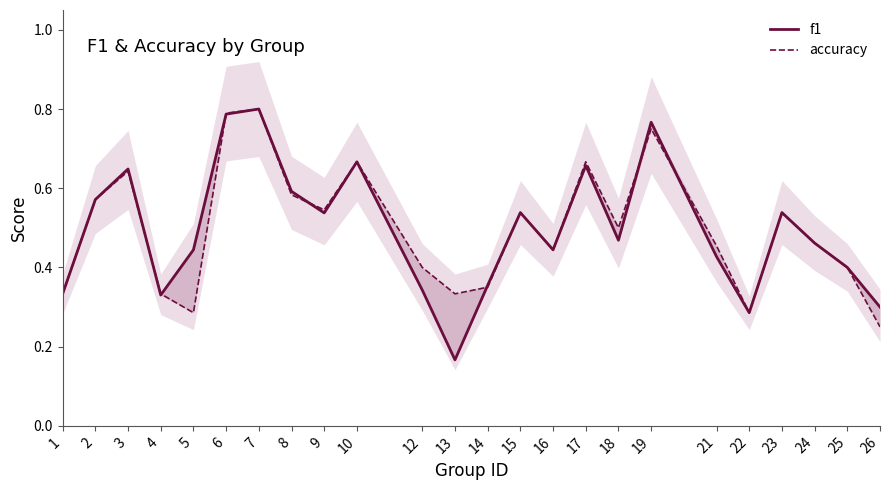

The f1 series shows 0.5 at 9. True or false?

True